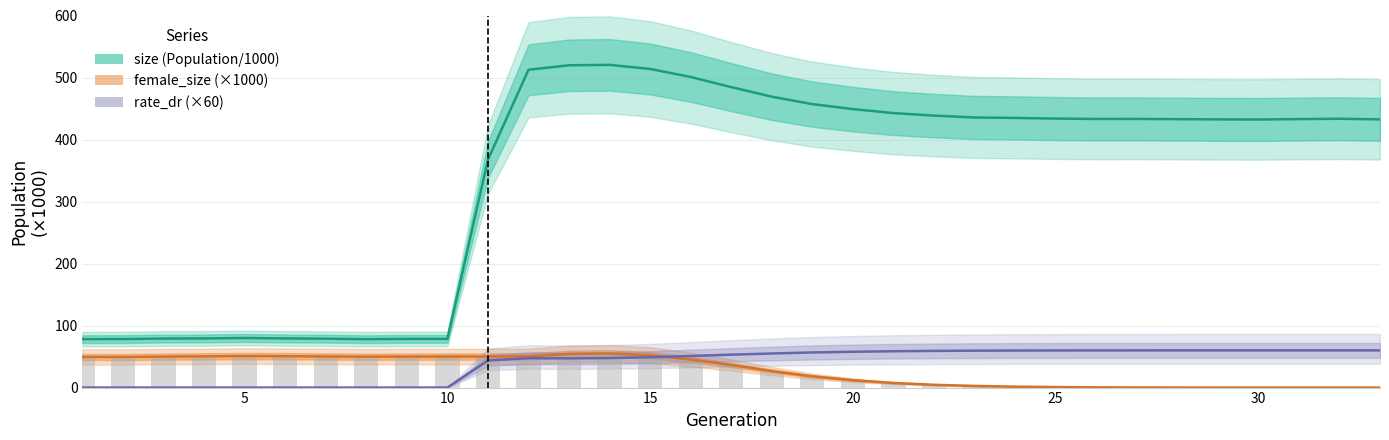

At how many categories does at least one series exceed 116?

23